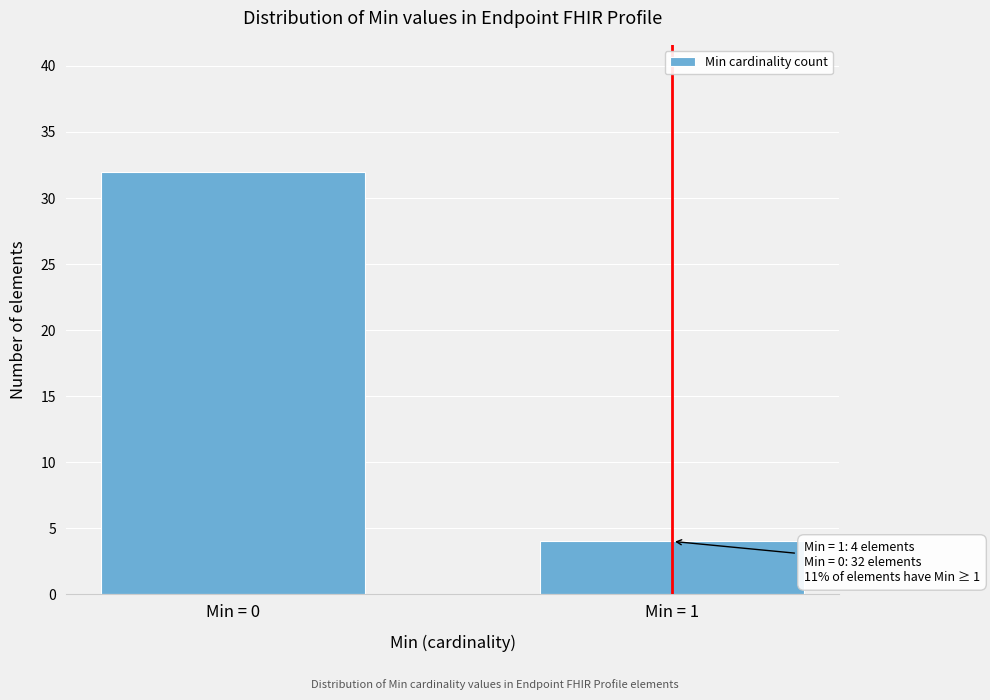

Reading left to right, list all the values displayed in this chart.

32	4